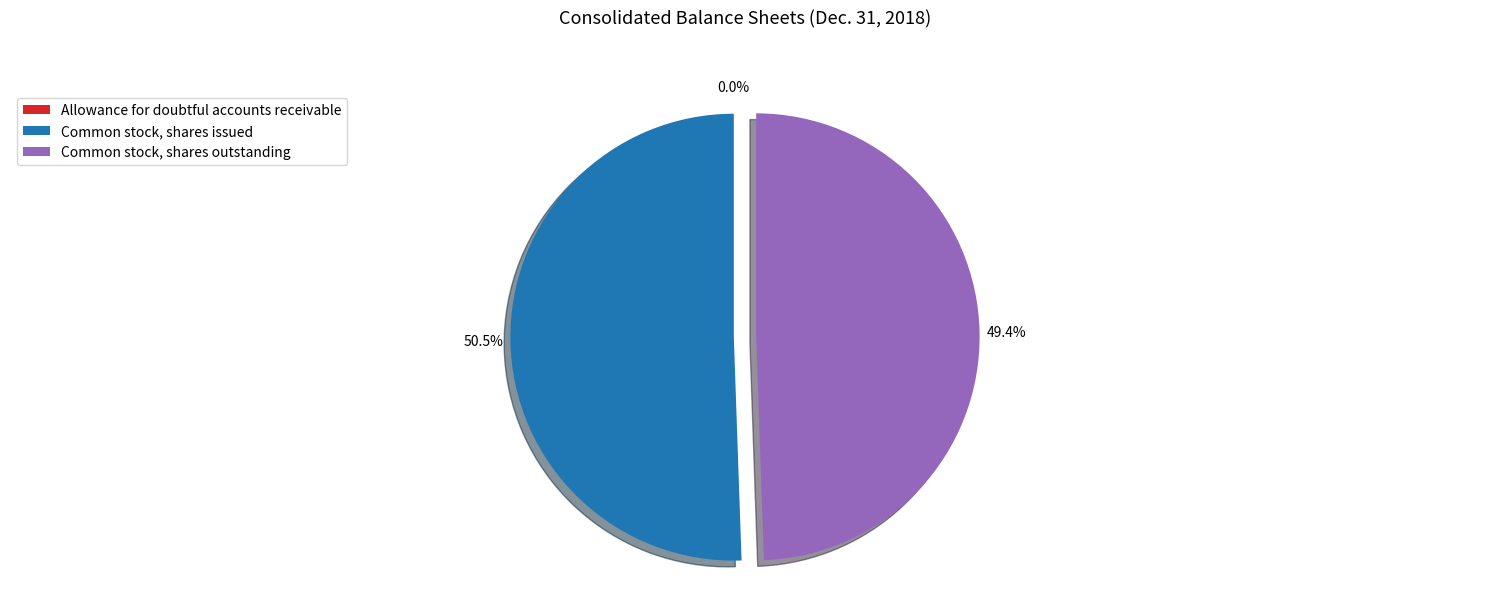

Which slice represents more than half of the pie?

Common stock, shares issued